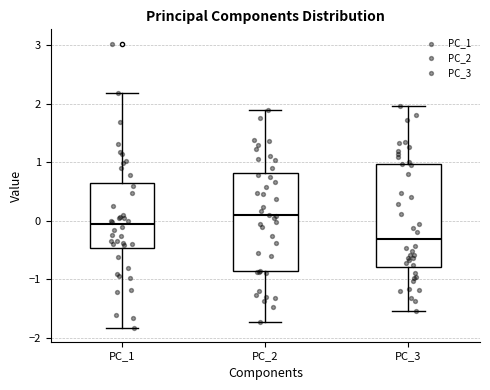

Where does the upper whisker of the box for PC_3 end on the y-axis? The values are not printed on the chart, so give them approximately, as read against the axis.

2.0